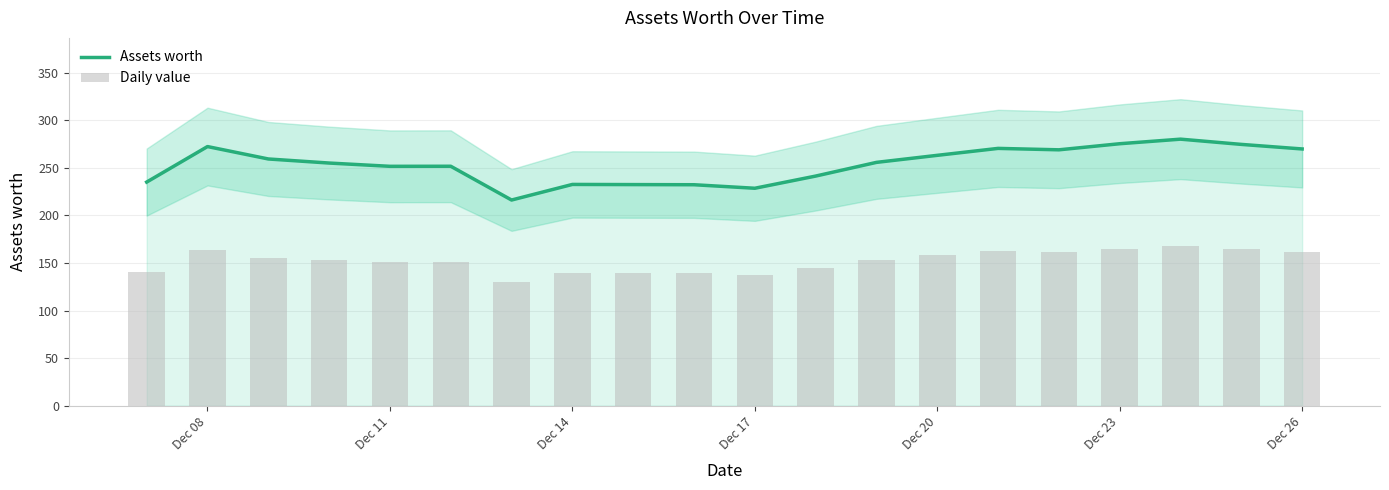

Does the chart contain stacked bars?

No